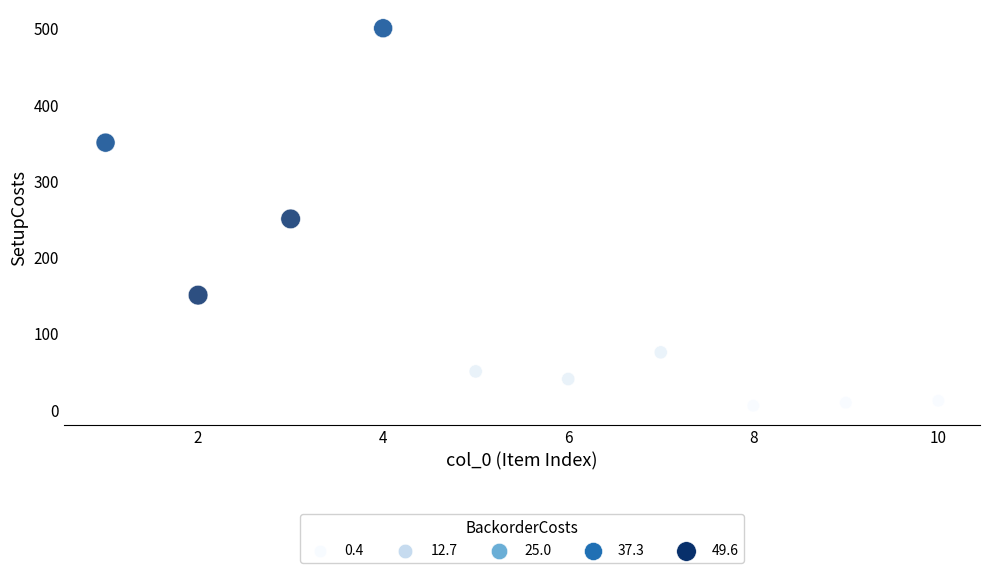

What is the average X value?

5.5